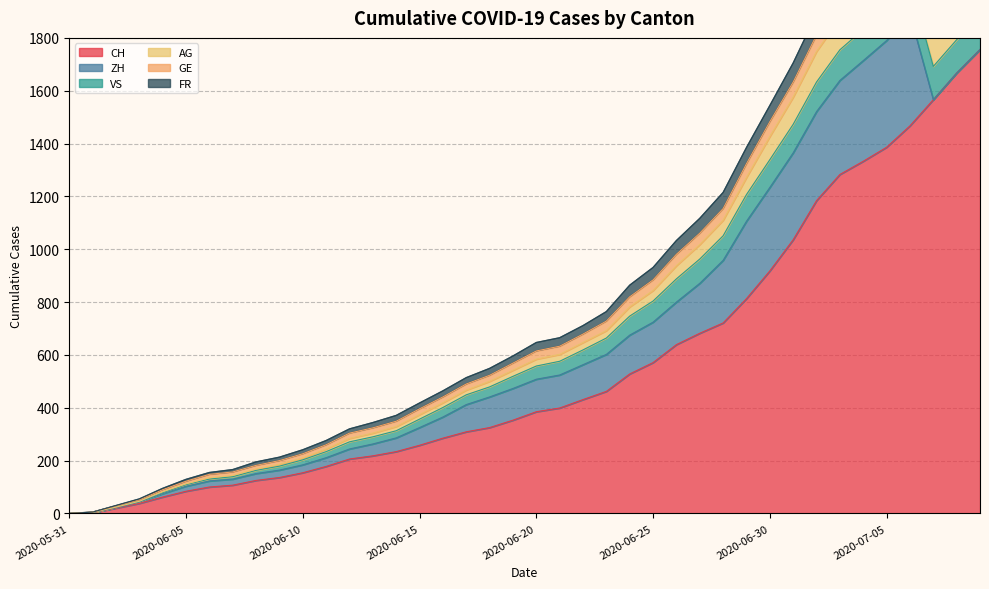

Rank the categories by GE value from lowest to highest.

2020-05-31, 2020-06-01, 2020-06-02, 2020-06-03, 2020-06-04, 2020-06-05, 2020-06-06, 2020-06-07, 2020-06-08, 2020-06-09, 2020-06-10, 2020-06-11, 2020-06-12, 2020-06-13, 2020-06-14, 2020-06-15, 2020-06-16, 2020-06-17, 2020-06-18, 2020-06-19, 2020-06-20, 2020-06-21, 2020-06-22, 2020-06-23, 2020-06-24, 2020-06-25, 2020-06-26, 2020-06-27, 2020-06-28, 2020-06-29, 2020-06-30, 2020-07-01, 2020-07-02, 2020-07-07, 2020-07-03, 2020-07-04, 2020-07-08, 2020-07-05, 2020-07-09, 2020-07-06